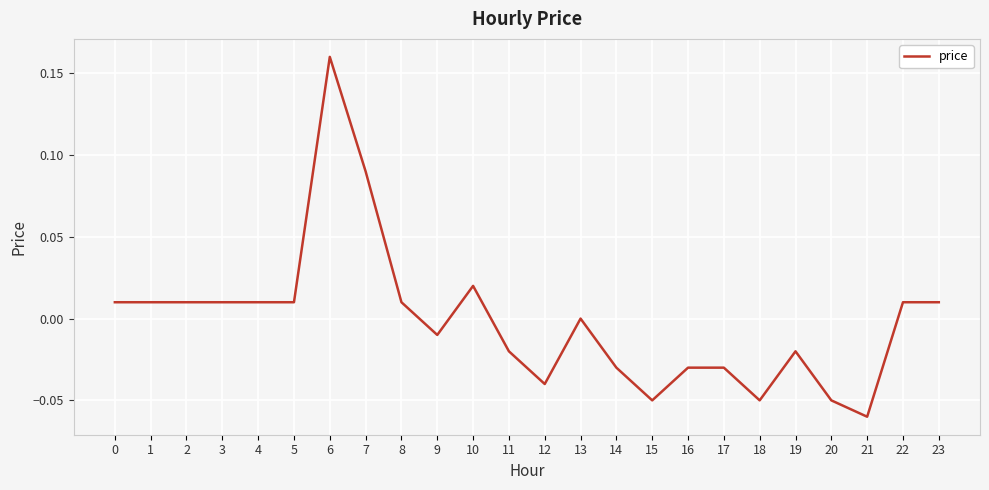

The chart shows a value of -0.0 at 15. True or false?

False